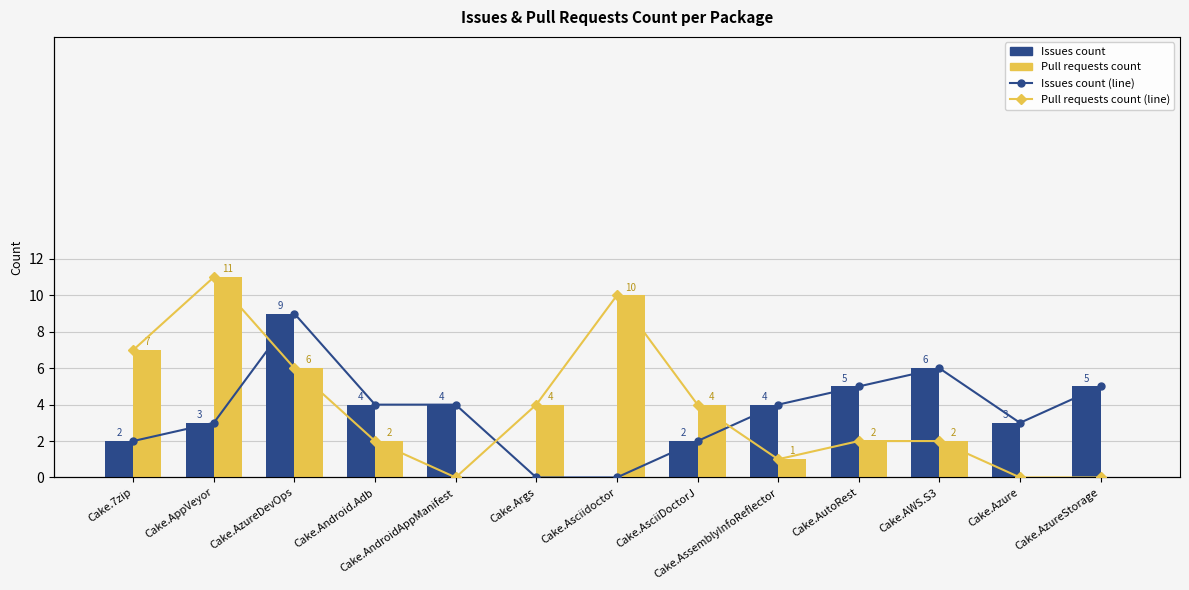

Are the bars grouped side by side (vs. stacked)?

Yes